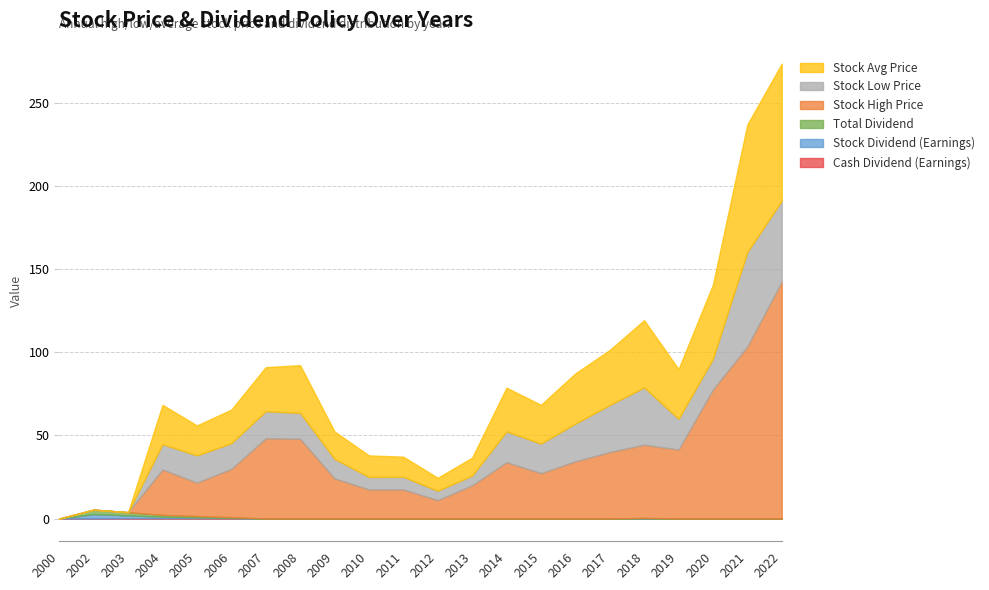

List the series in order of their peak value, lowest first.

Cash Dividend (Earnings), Stock Dividend (Earnings), Total Dividend, Stock Low Price, Stock Avg Price, Stock High Price